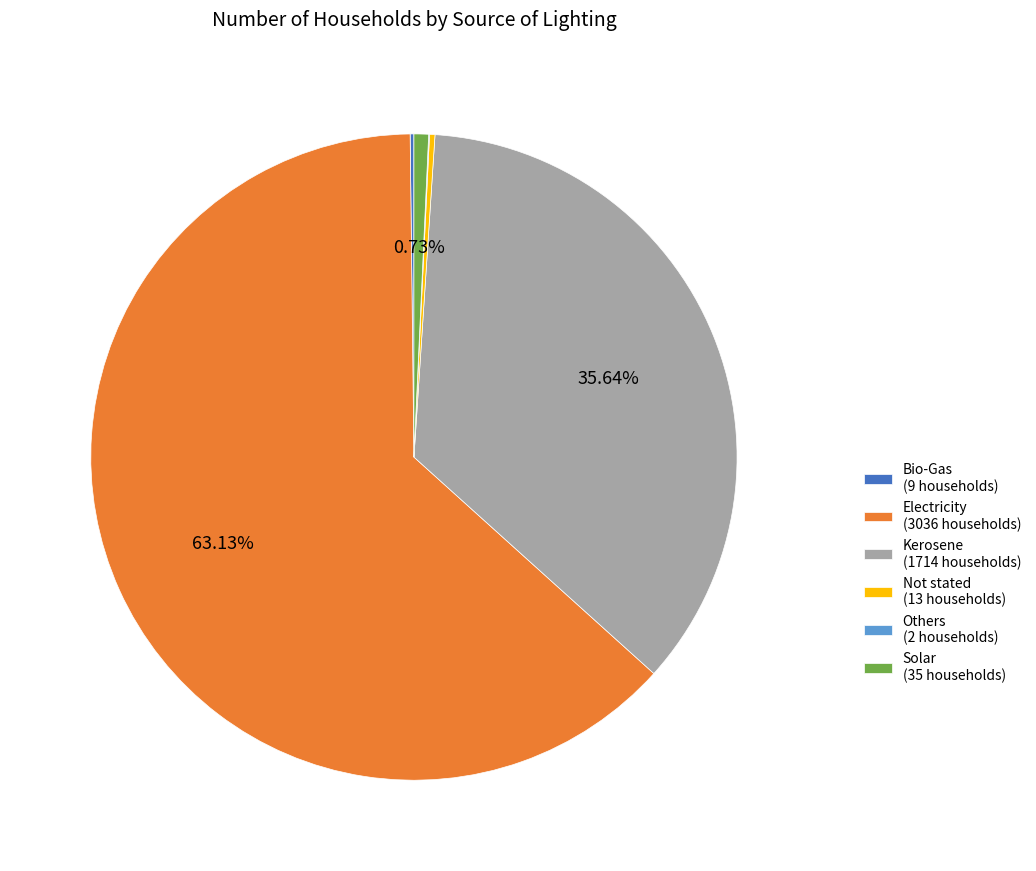

Between Kerosene (1714 households) and Electricity (3036 households), which is larger?

Electricity (3036 households)